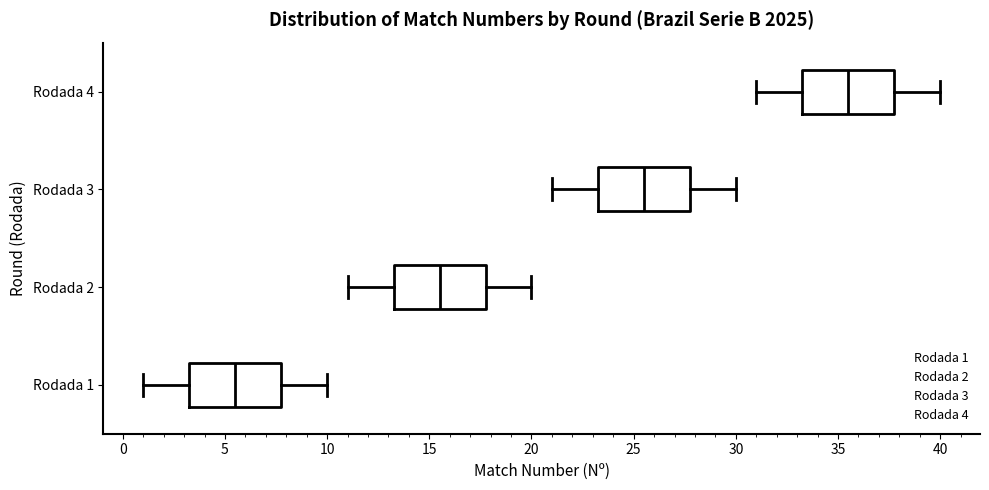

Reading bottom to top, transcribe this box plot: for each box, give where its median line is, the range the box spans, and where its two whiskers end, as read against the x-axis. The values are not printed on the chart, so give them approximately, as read against the axis.

Rodada 1: median 5.5, box 3.5 to 8.0, whiskers 1.0 to 10.0
Rodada 2: median 15.5, box 13.5 to 18.0, whiskers 11.0 to 20.0
Rodada 3: median 25.5, box 23.5 to 28.0, whiskers 21.0 to 30.0
Rodada 4: median 35.5, box 33.5 to 38.0, whiskers 31.0 to 40.0